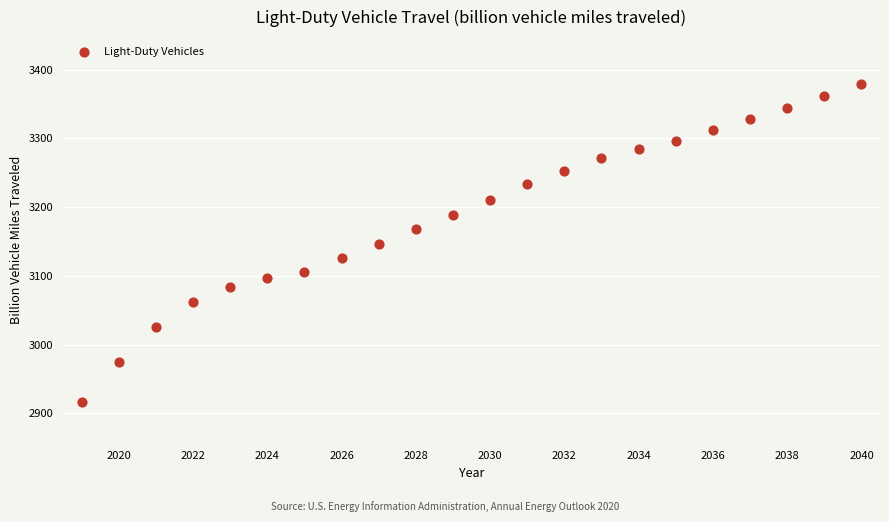

What is the range of Y values (max minus min)?

462.5